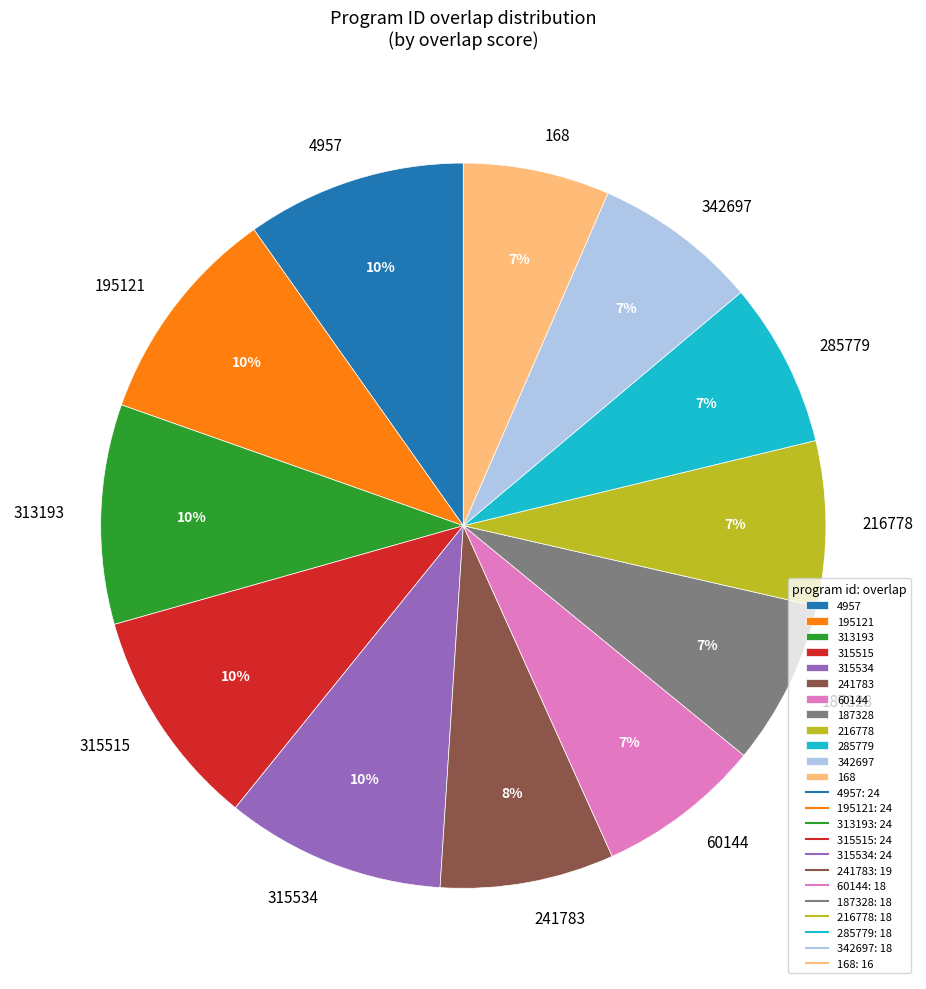

Is it true that 60144 is 1% of the pie?

False